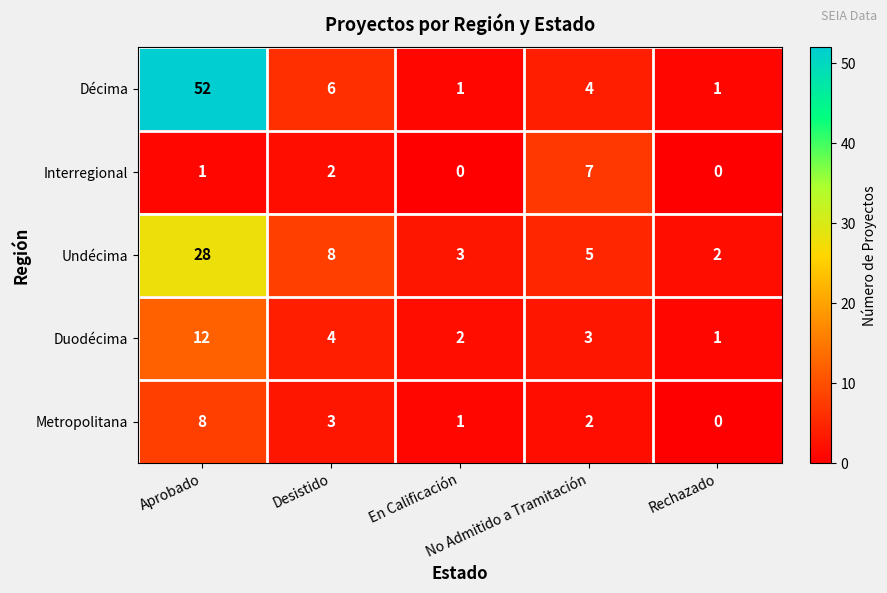

Rank the series at Aprobado from highest to lowest value.

Décima, Undécima, Duodécima, Metropolitana, Interregional